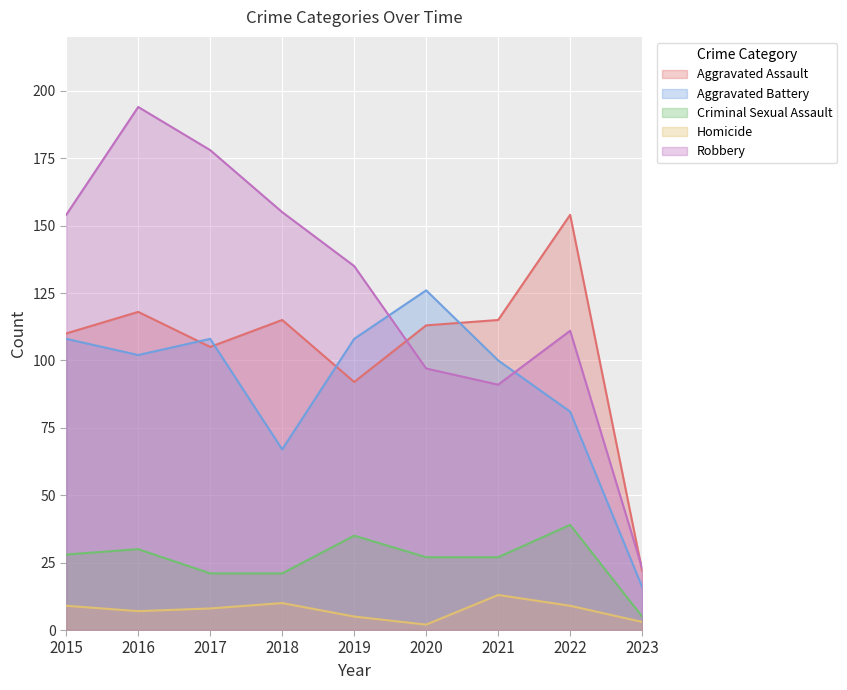

How many categories are shown in the chart?

9